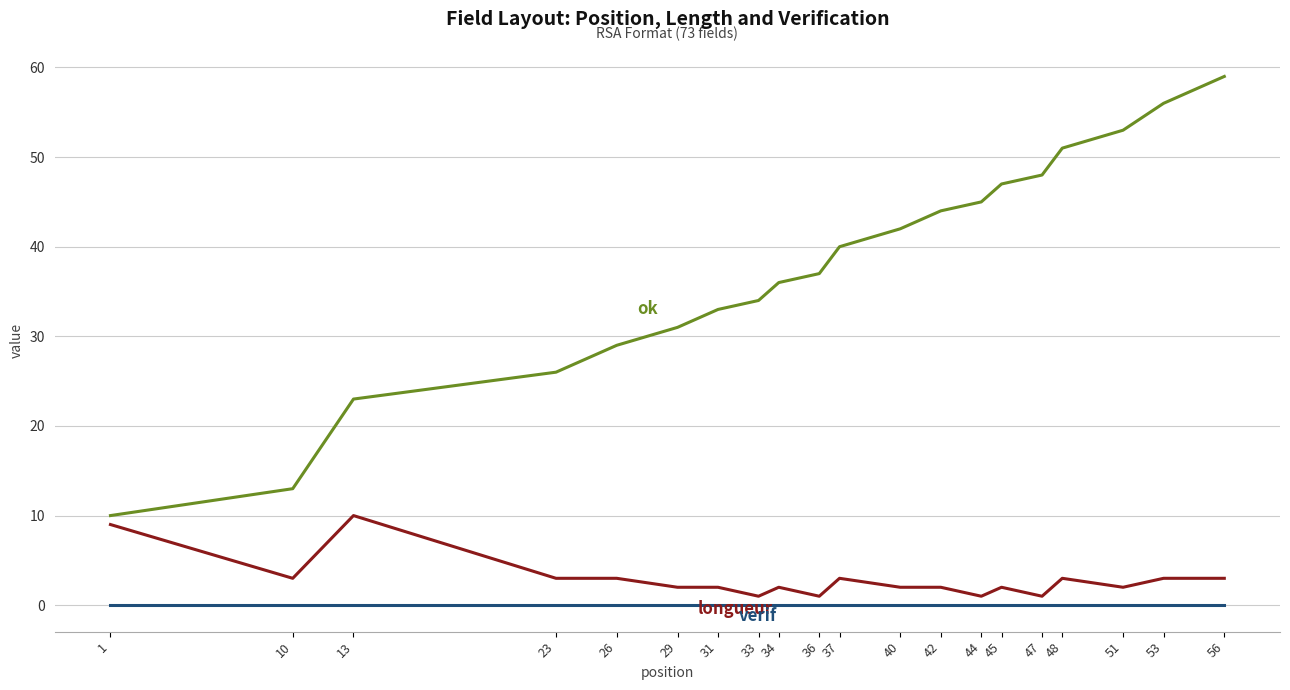

Reading left to right, what are all the values shown in this chart?

ok: 1=10	10=13	13=23	23=26	26=29	29=31	31=33	33=34	34=36	36=37	37=40	40=42	42=44	44=45	45=47	47=48	48=51	51=53	53=56	56=59
longueur: 1=9	10=3	13=10	23=3	26=3	29=2	31=2	33=1	34=2	36=1	37=3	40=2	42=2	44=1	45=2	47=1	48=3	51=2	53=3	56=3
verif: 1=0	10=0	13=0	23=0	26=0	29=0	31=0	33=0	34=0	36=0	37=0	40=0	42=0	44=0	45=0	47=0	48=0	51=0	53=0	56=0